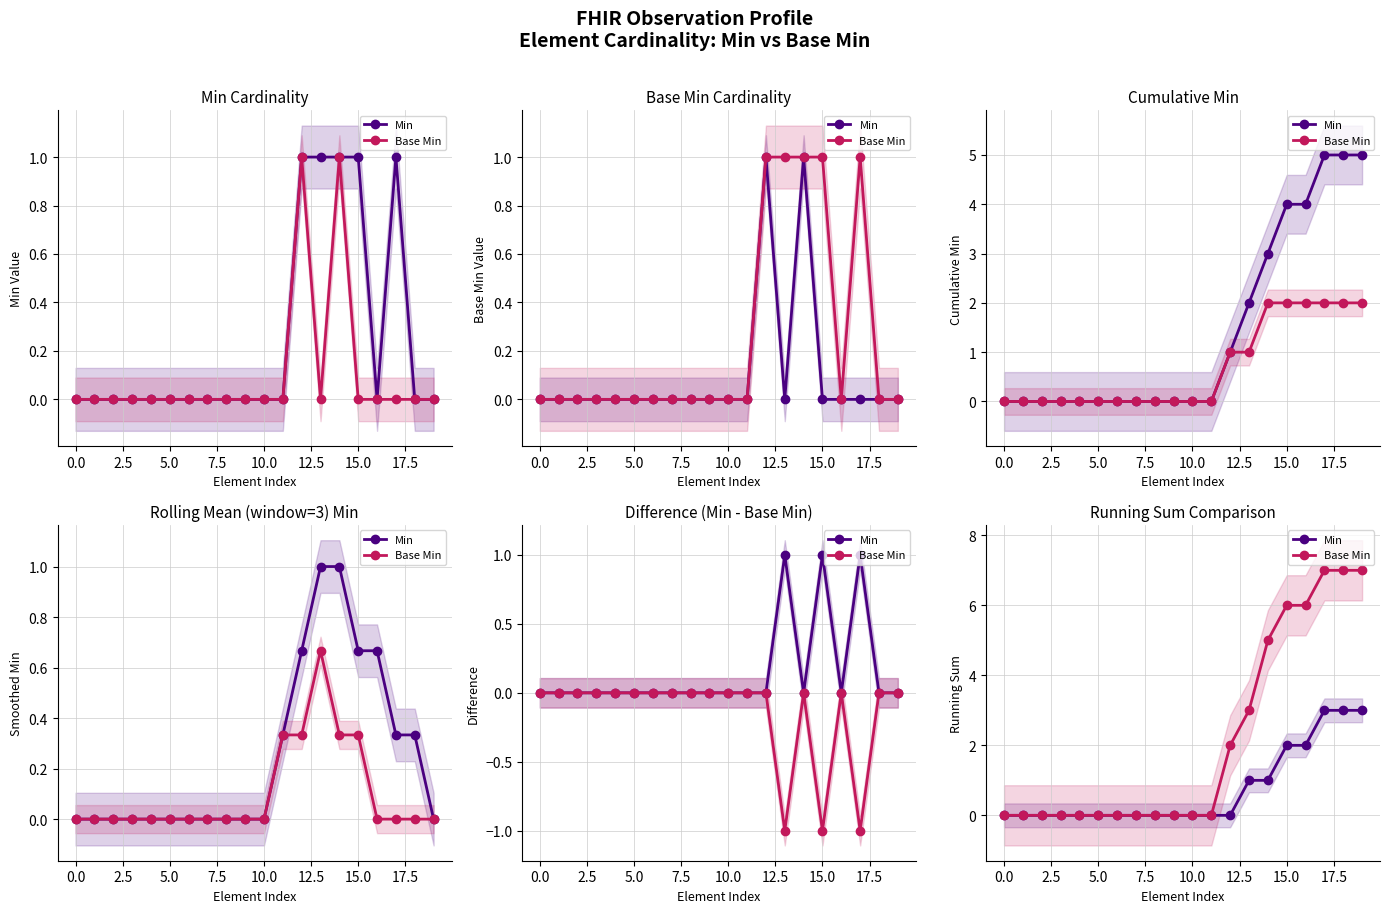

Is the value of Base Min at 17.5 greater than the value of Min at 2.5?

No